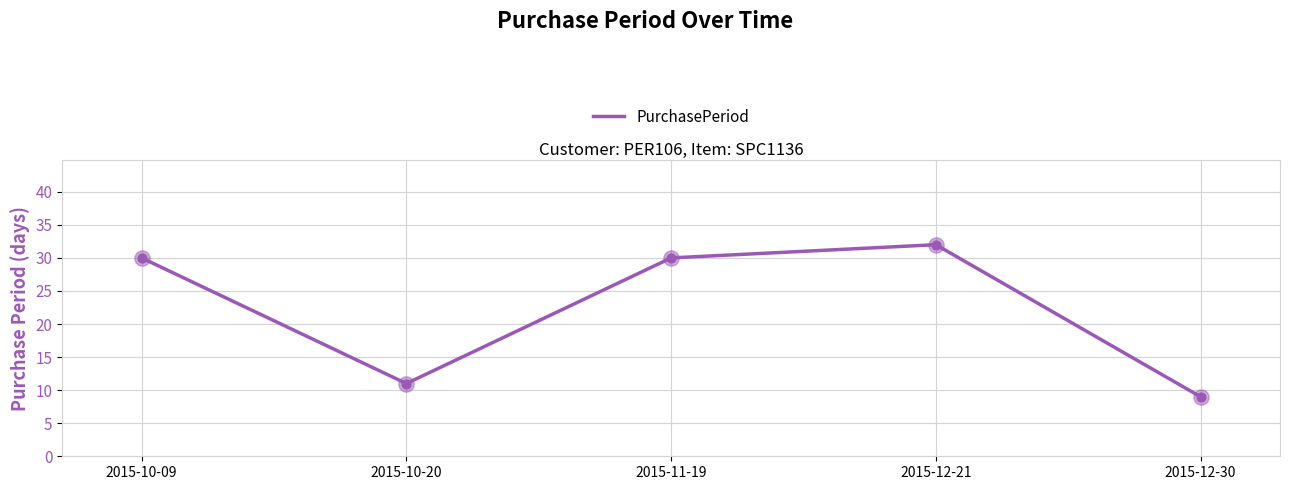

What is the change in value from 2015-10-09 to 2015-12-30?

-21